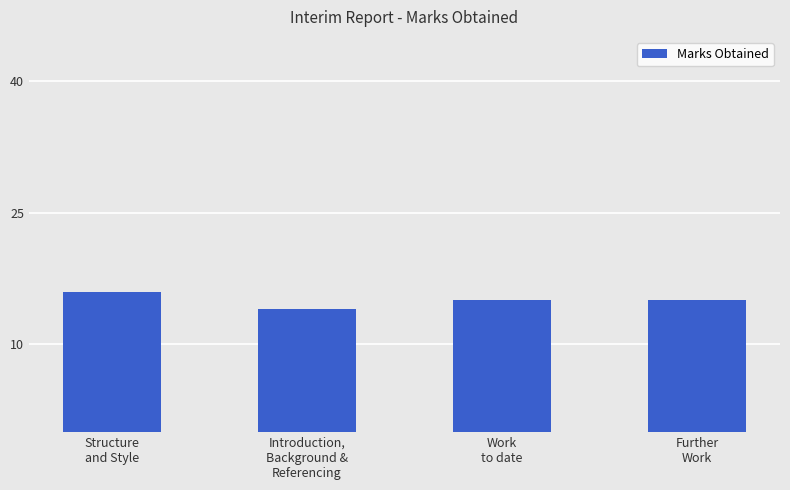

What is the maximum value shown in the chart?

16